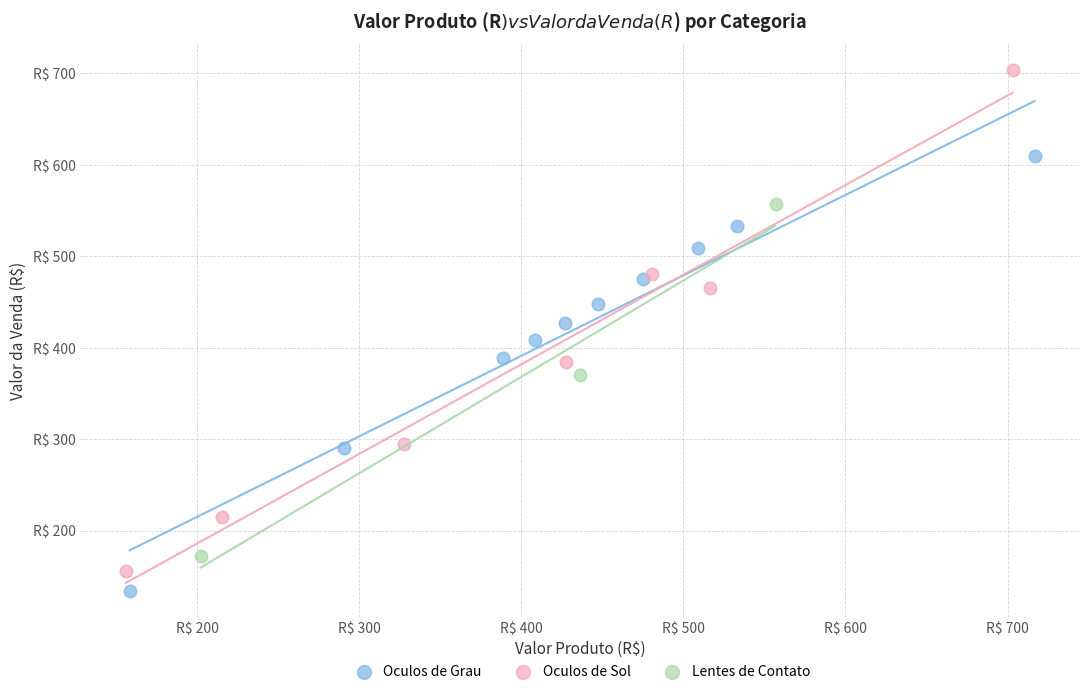

Which series contains the lowest Y value?

Oculos de Grau